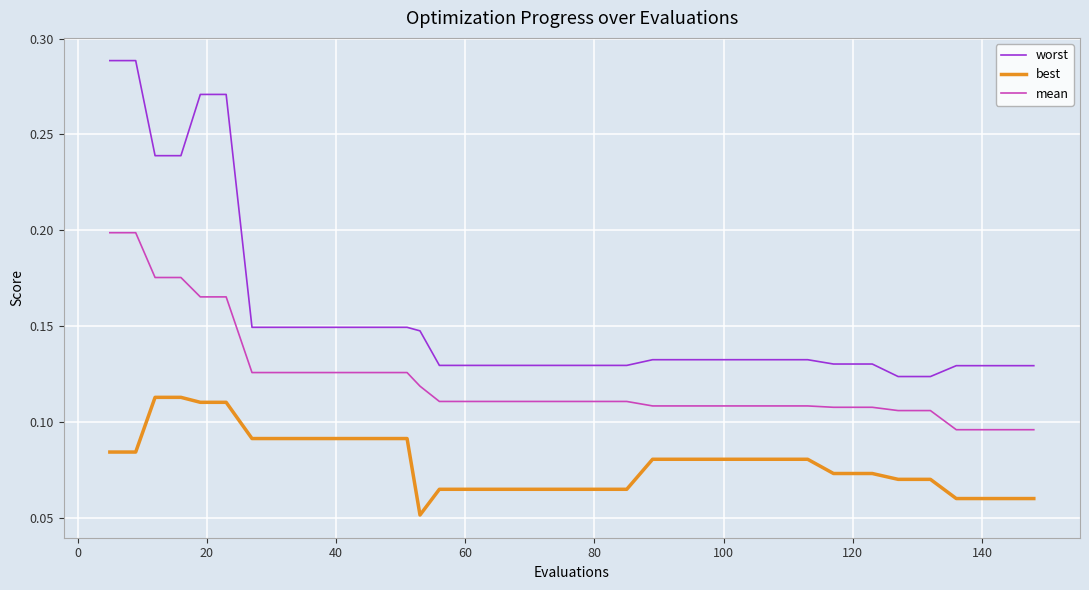

True or false: worst and best intersect in this chart.

False